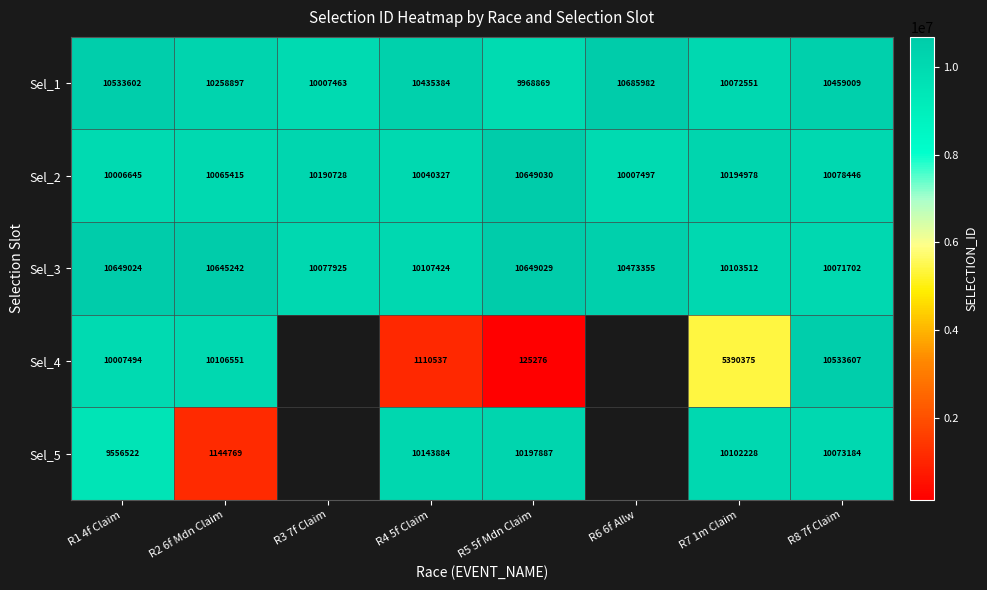

Rank the series at R2 6f Mdn Claim from lowest to highest value.

Sel_5, Sel_2, Sel_4, Sel_1, Sel_3